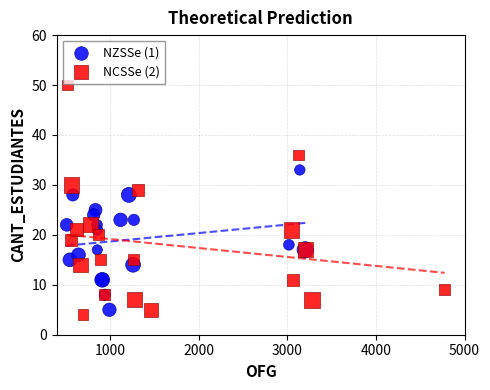

Which series reaches the maximum Y coordinate?

NCSSe (2)